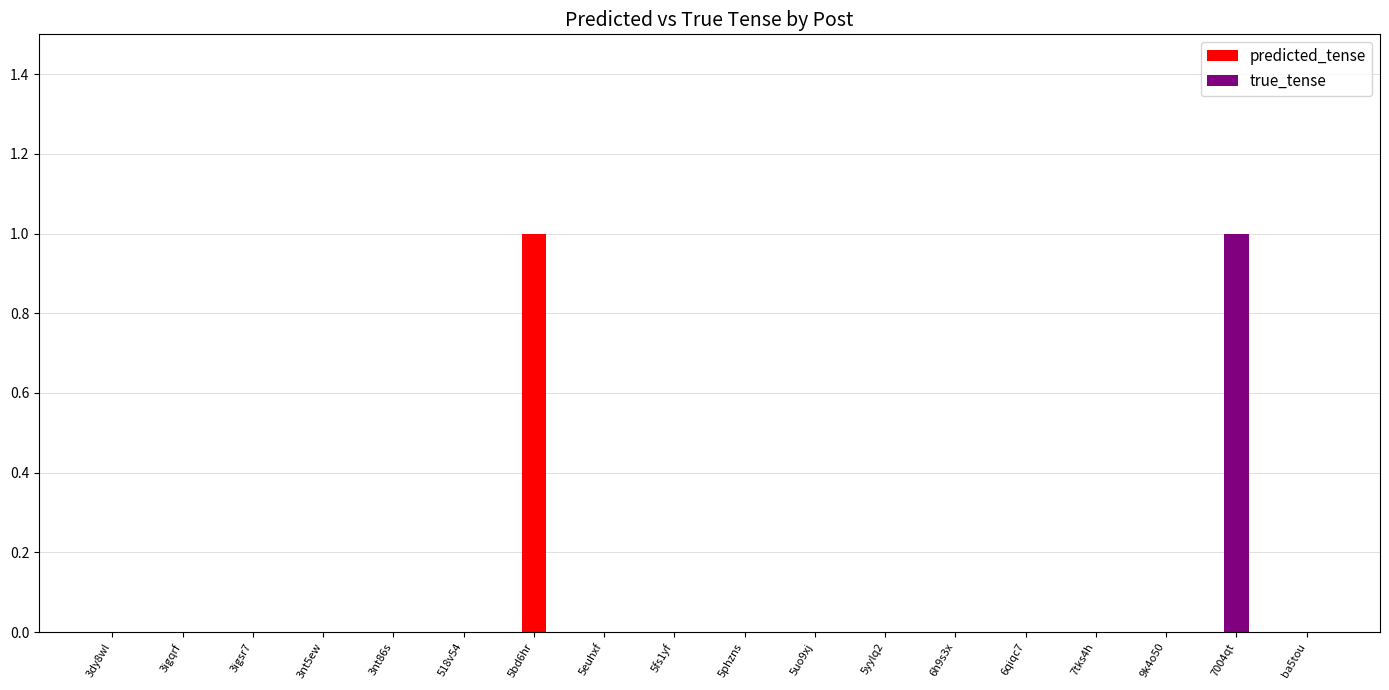

What is the label of the 1st bar from the right?

ba5tou